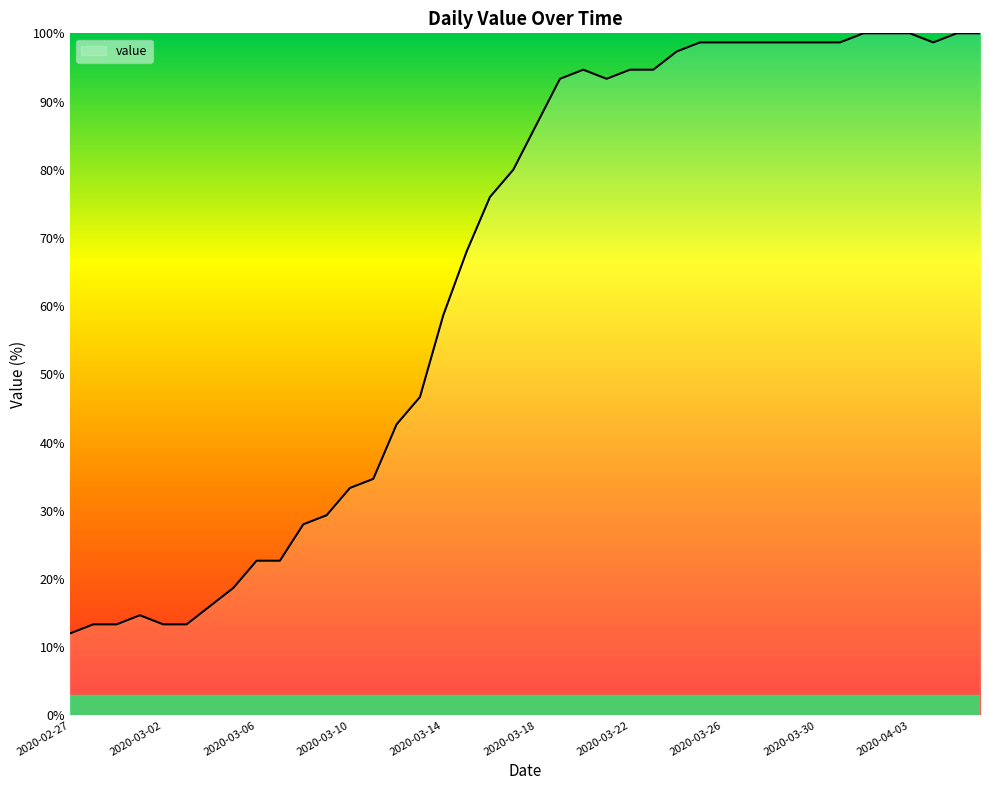

True or false: the data shows 39.4 at 27.

False